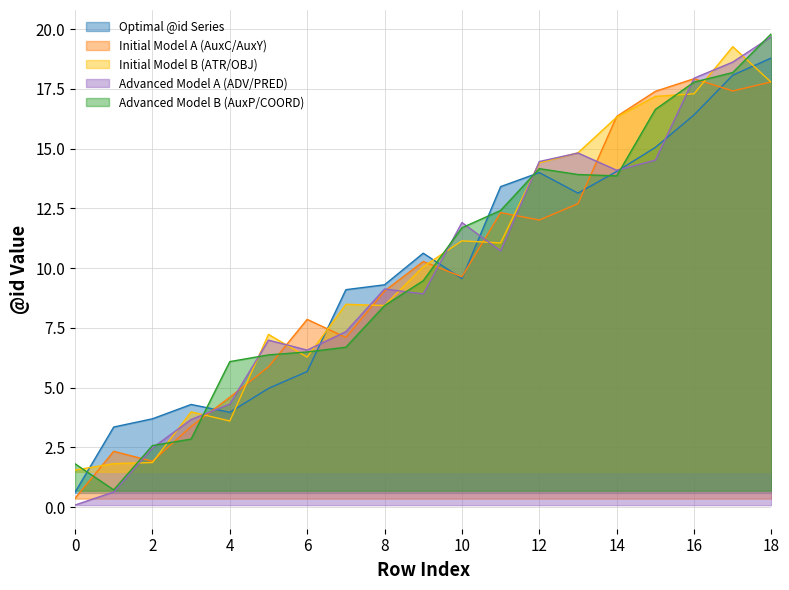

Does the chart display data point markers on the line(s)?

No